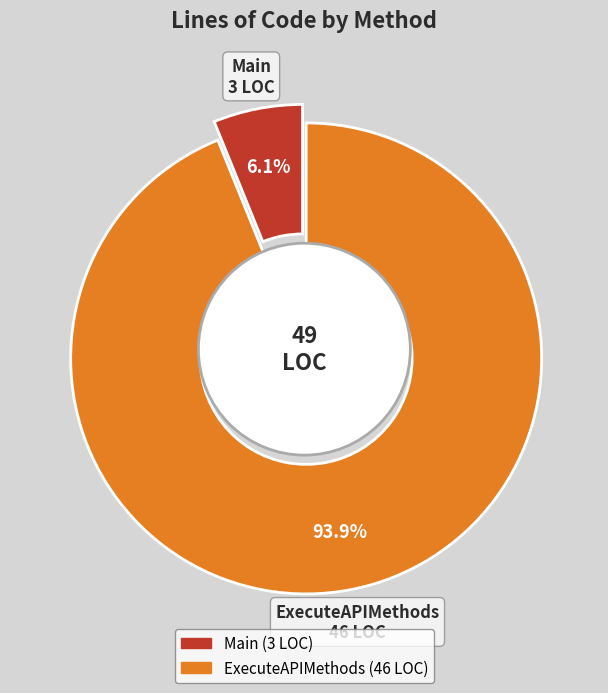

To the nearest percent, what is the combined percentage of ExecuteAPIMethods and Main?

100%